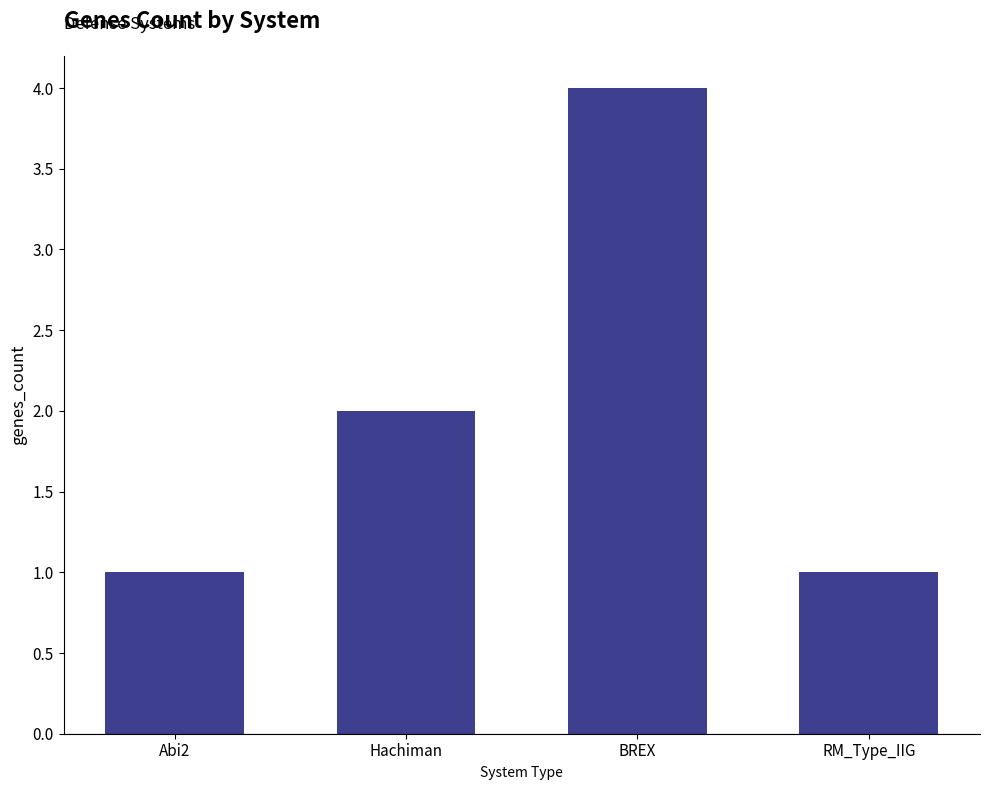

Is it true that the value at Abi2 is 1?

True